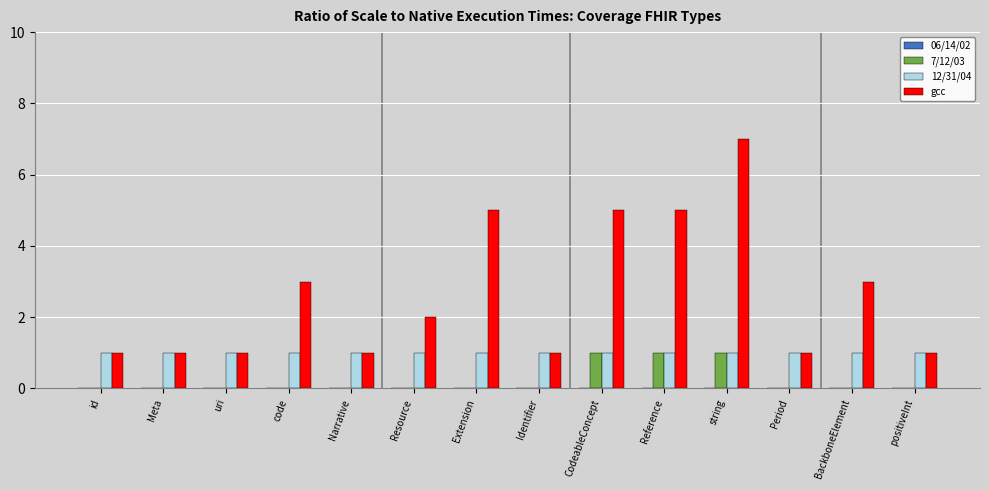

What is the maximum value shown in the chart?

7